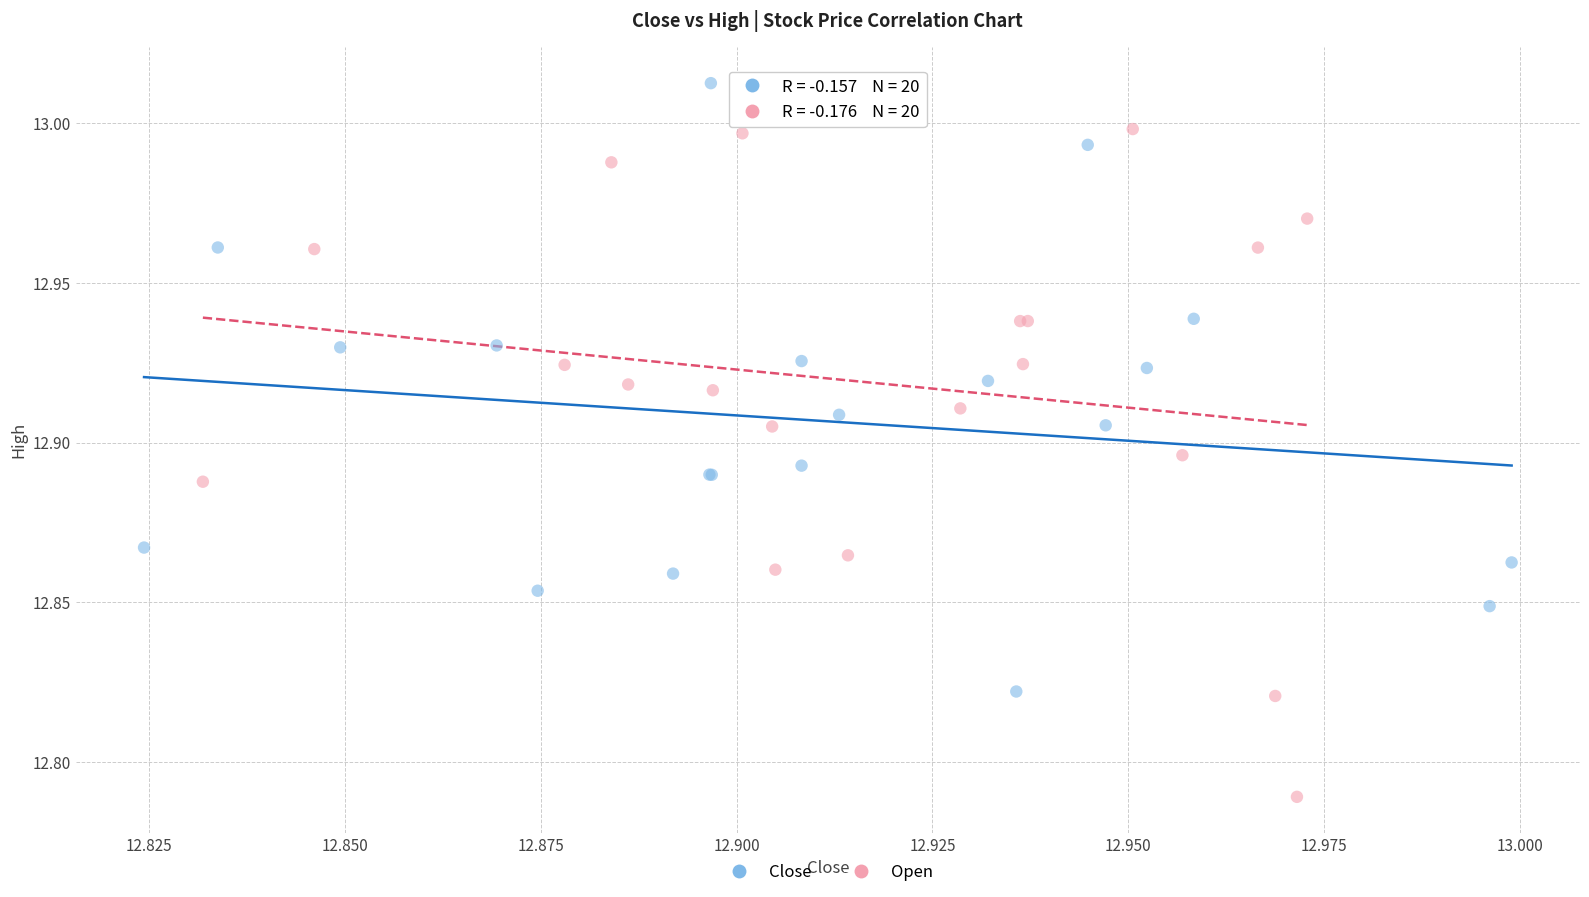

Which series reaches the maximum Y coordinate?

Close